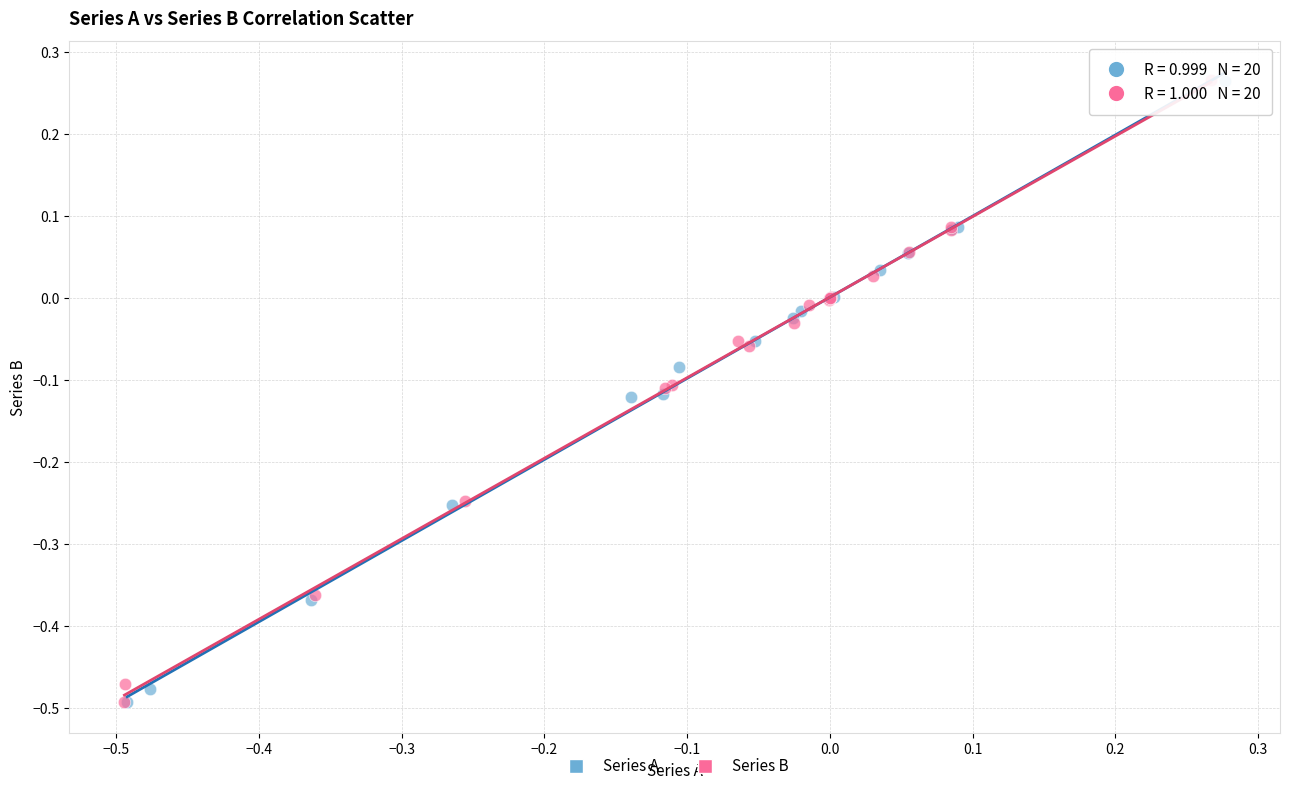

What are all the series names shown in the legend?

Series A, Series B